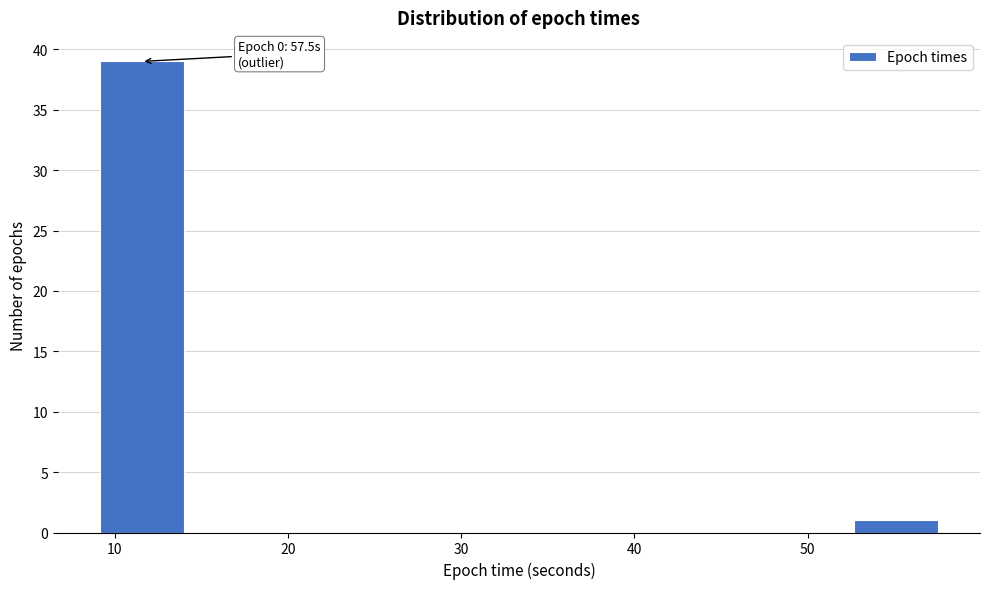

Which range on the x-axis has the tallest bar?

9 to 14